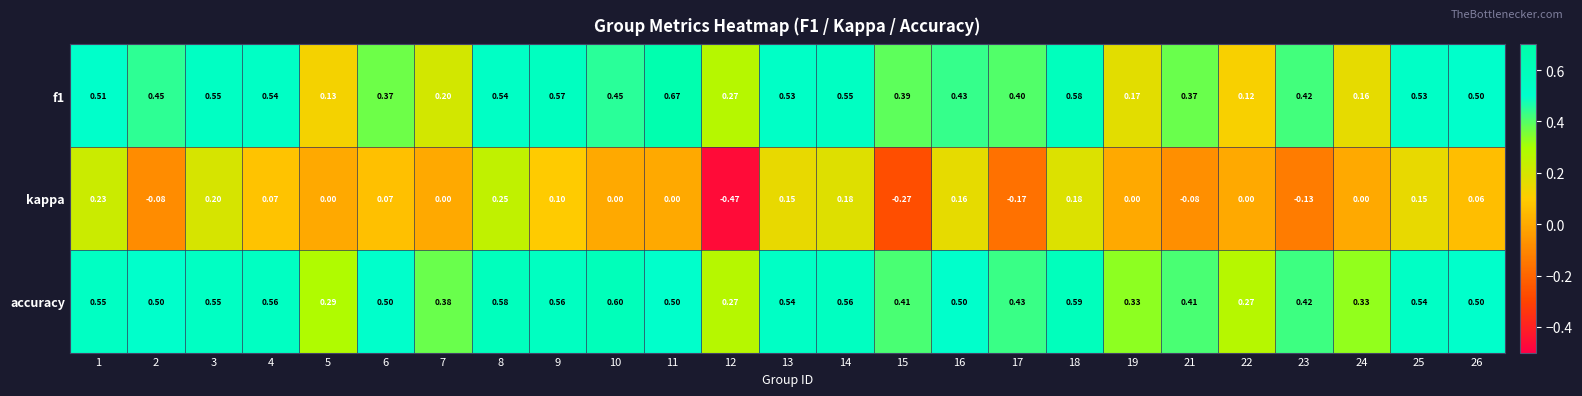

Between 12 and 21, which series saw the biggest shift?

kappa